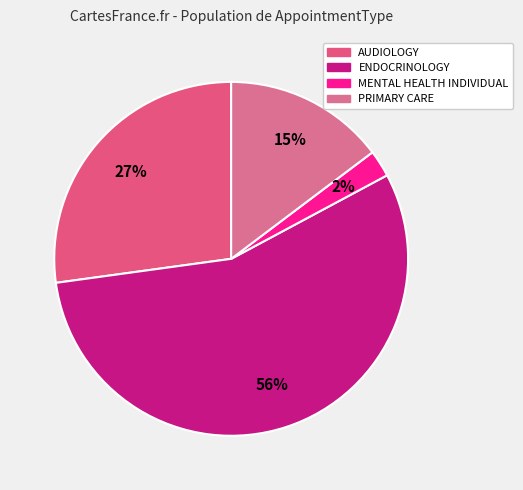

Count the number of slices in the pie.

4